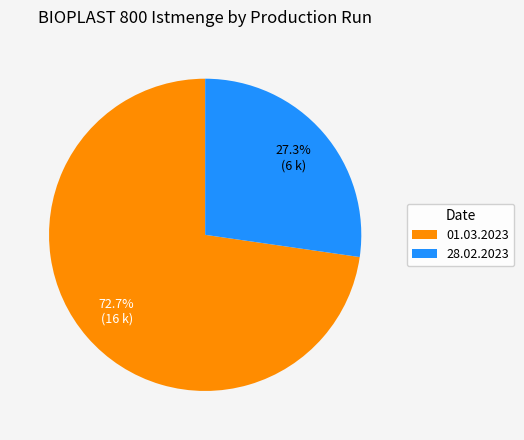

What is the smallest slice in the pie chart?

28.02.2023